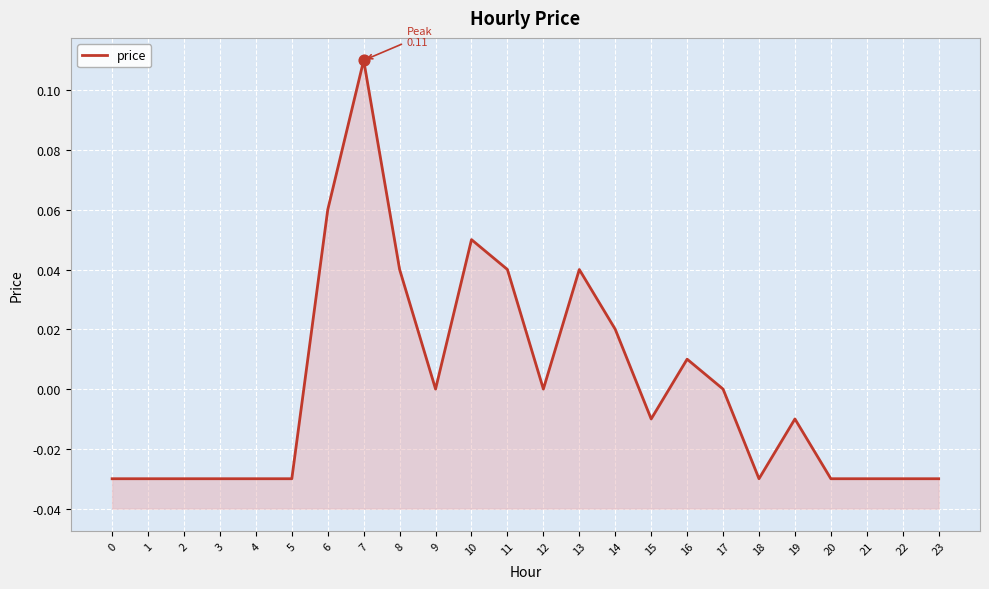

Which has a higher value, 9 or 18?

9